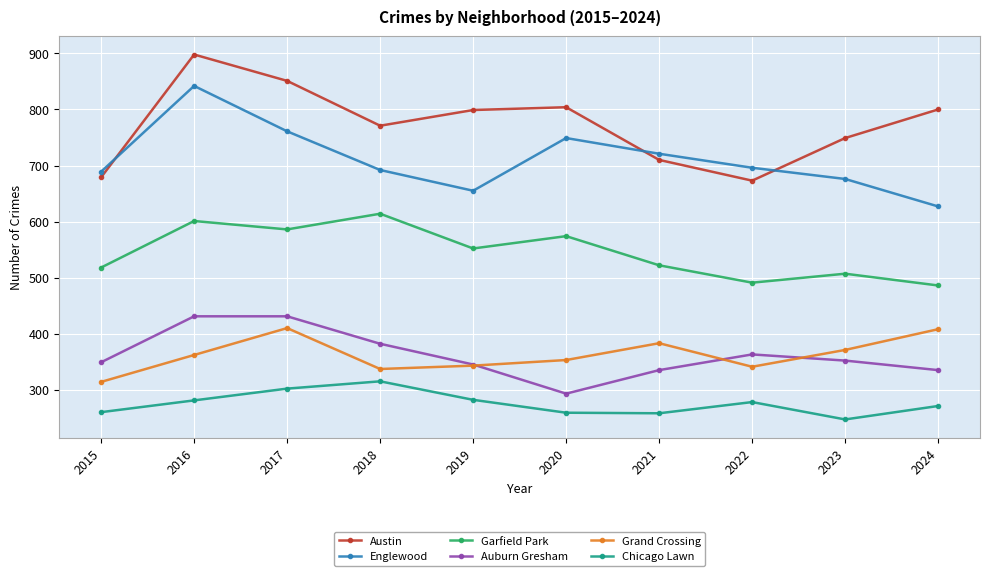

What is the maximum value for Chicago Lawn?

315